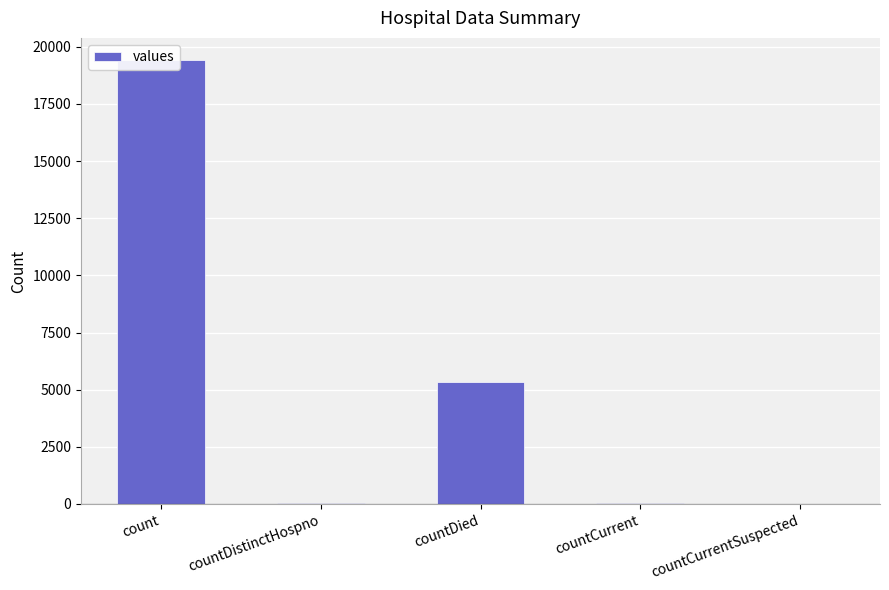

What is the label of the 3rd bar from the right?

countDied